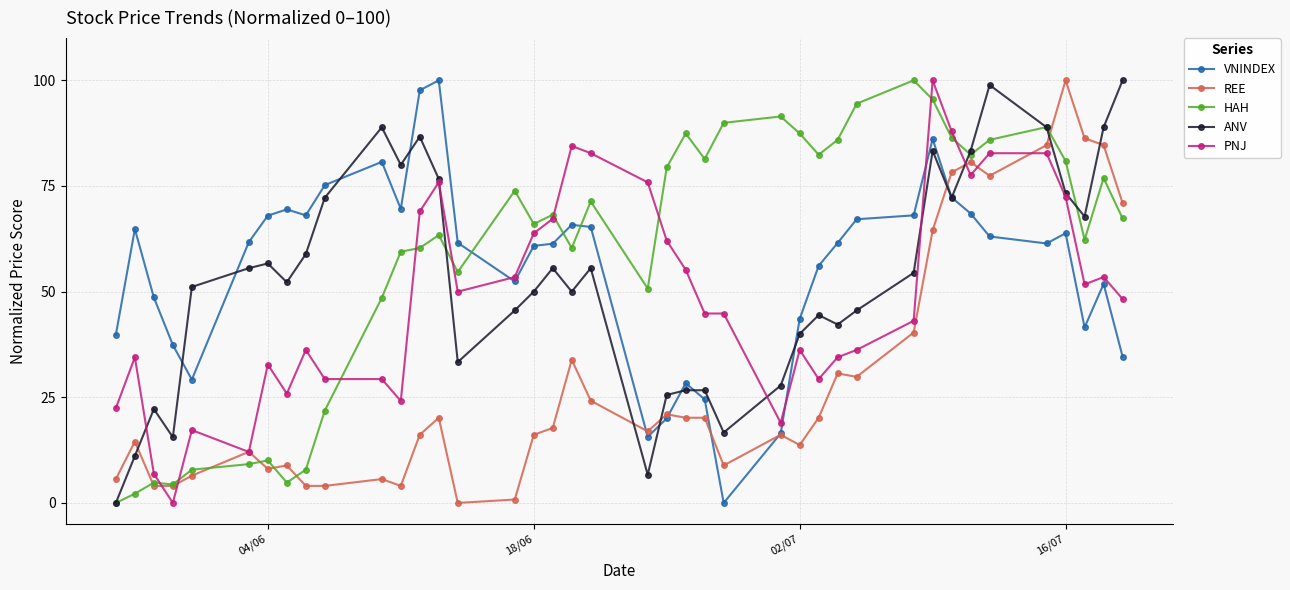

What is the value of the REE point at the 24th from the left?

20.2